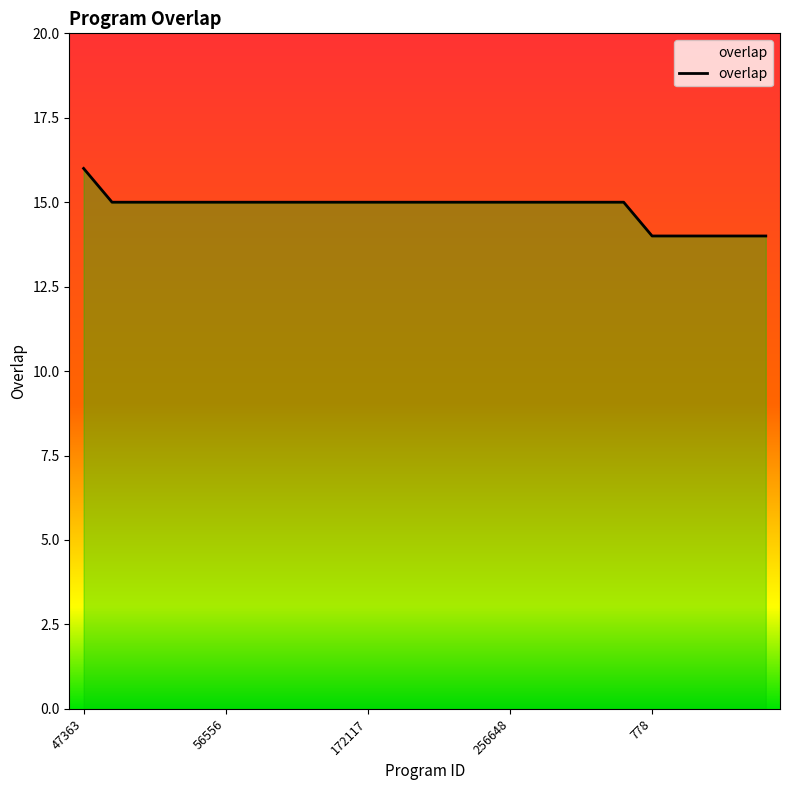

What is the maximum value shown in the chart?

16